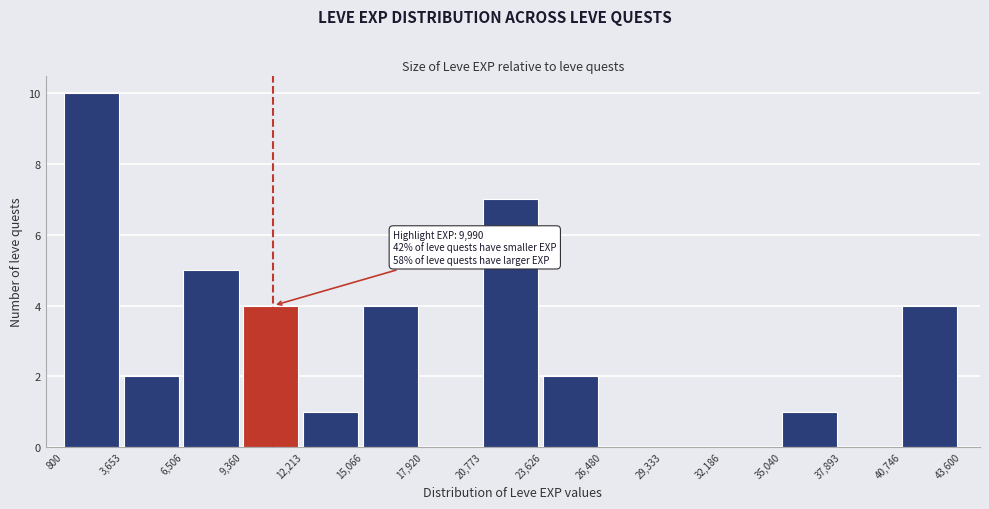

Which range on the x-axis has the tallest bar?

800 to 3,653